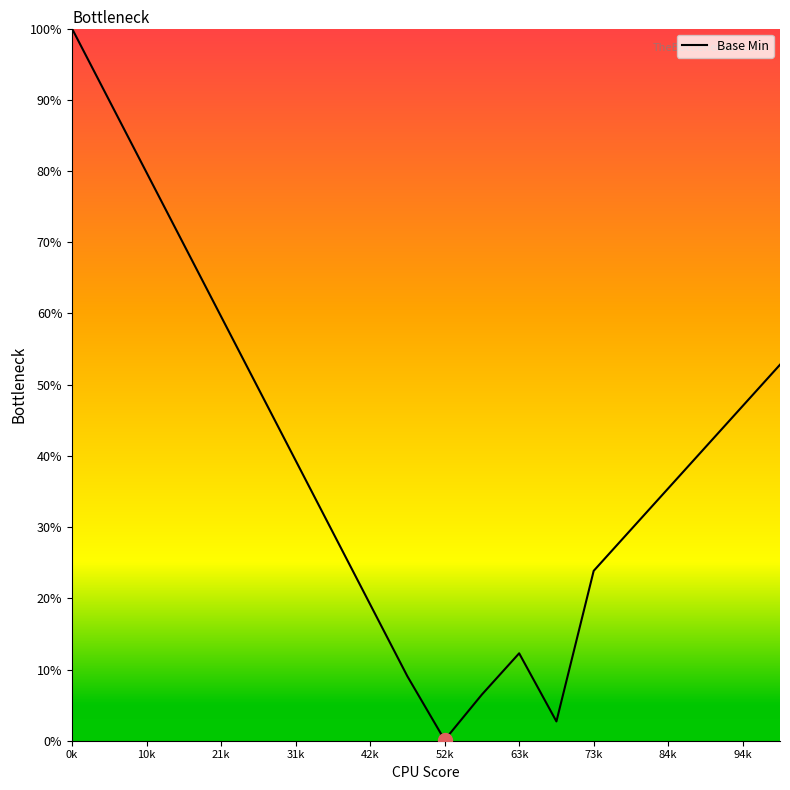

How many interior local valleys (lower than both neighbors) does the data have?

2